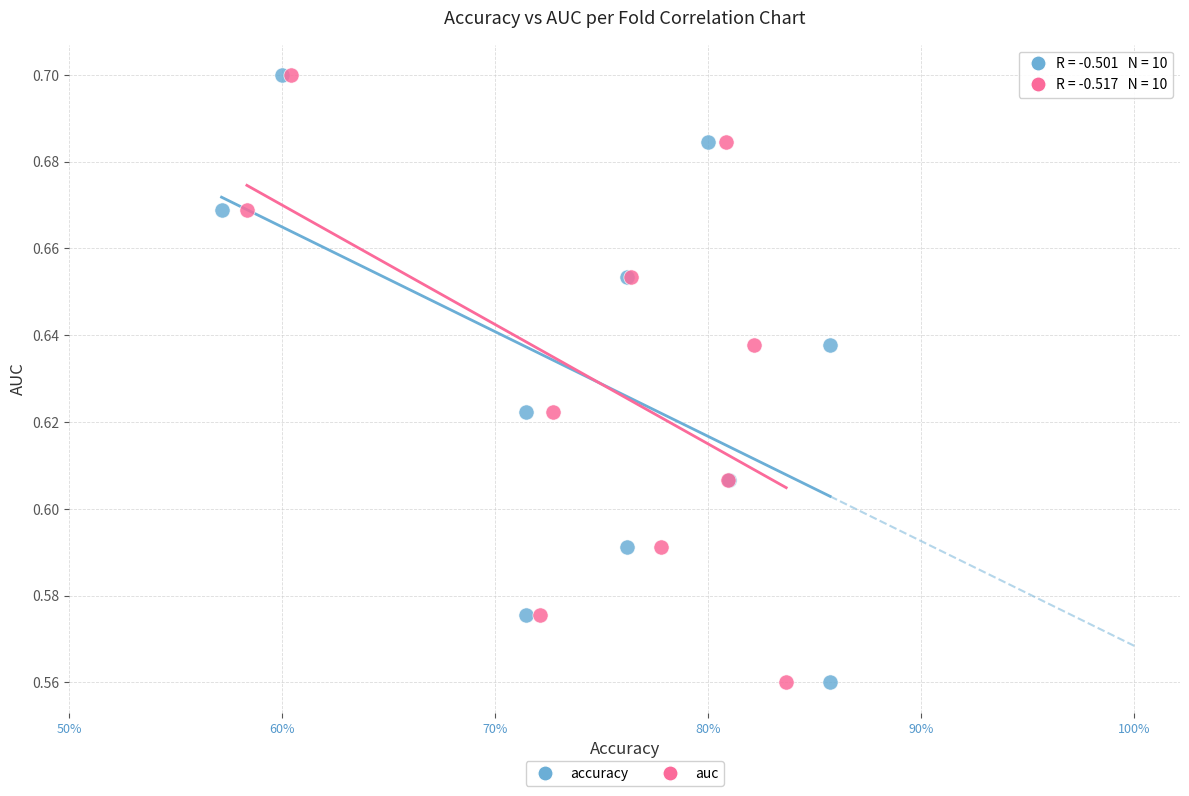

What are all the series names shown in the legend?

accuracy, auc